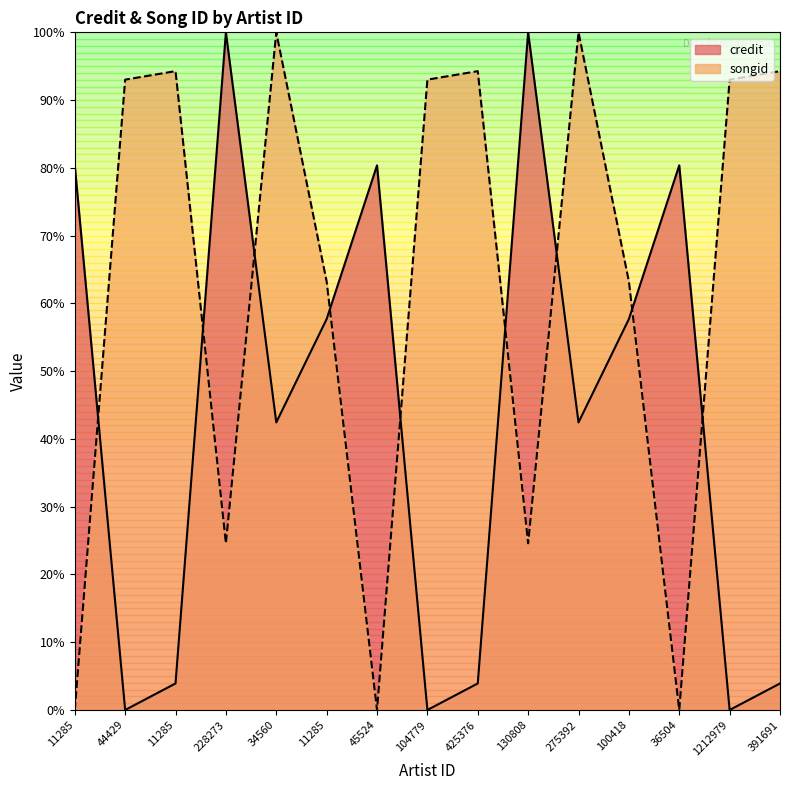

Where is the first local maximum for songid?

11285